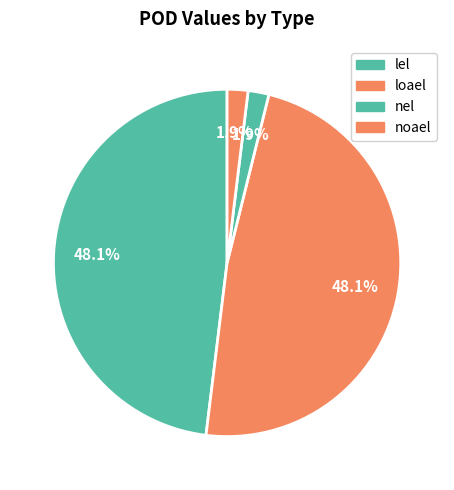

Which category has the biggest portion of the pie?

lel